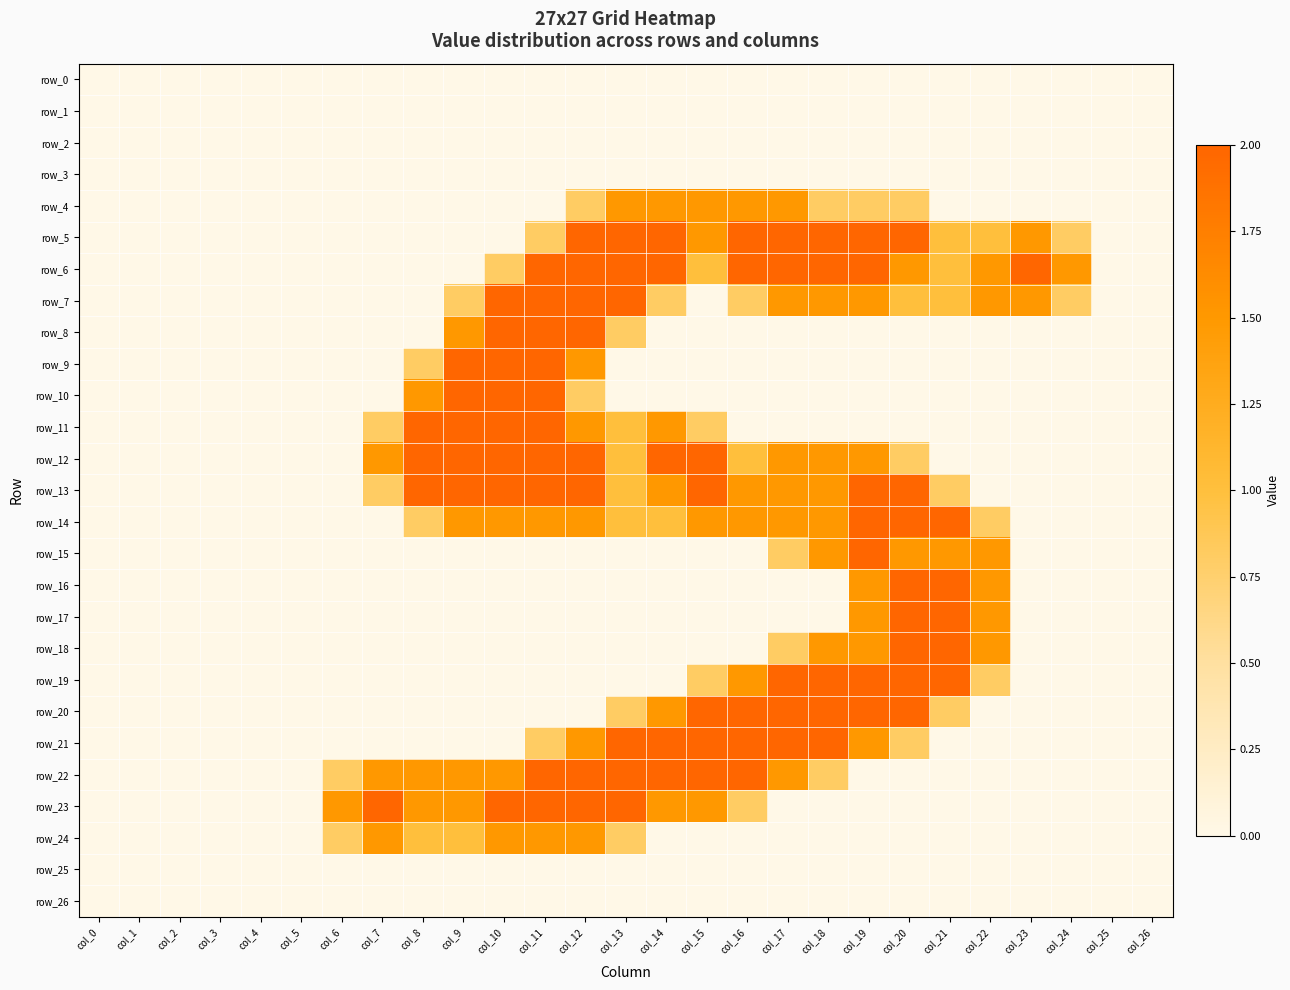

Reading right to left, list all the values displayed in this chart.

row_0: col_26=0.0	col_25=0.0	col_24=0.0	col_23=0.0	col_22=0.0	col_21=0.0	col_20=0.0	col_19=0.0	col_18=0.0	col_17=0.0	col_16=0.0	col_15=0.0	col_14=0.0	col_13=0.0	col_12=0.0	col_11=0.0	col_10=0.0	col_9=0.0	col_8=0.0	col_7=0.0	col_6=0.0	col_5=0.0	col_4=0.0	col_3=0.0	col_2=0.0	col_1=0.0	col_0=0.0
row_1: col_26=0.0	col_25=0.0	col_24=0.0	col_23=0.0	col_22=0.0	col_21=0.0	col_20=0.0	col_19=0.0	col_18=0.0	col_17=0.0	col_16=0.0	col_15=0.0	col_14=0.0	col_13=0.0	col_12=0.0	col_11=0.0	col_10=0.0	col_9=0.0	col_8=0.0	col_7=0.0	col_6=0.0	col_5=0.0	col_4=0.0	col_3=0.0	col_2=0.0	col_1=0.0	col_0=0.0
row_2: col_26=0.0	col_25=0.0	col_24=0.0	col_23=0.0	col_22=0.0	col_21=0.0	col_20=0.0	col_19=0.0	col_18=0.0	col_17=0.0	col_16=0.0	col_15=0.0	col_14=0.0	col_13=0.0	col_12=0.0	col_11=0.0	col_10=0.0	col_9=0.0	col_8=0.0	col_7=0.0	col_6=0.0	col_5=0.0	col_4=0.0	col_3=0.0	col_2=0.0	col_1=0.0	col_0=0.0
row_3: col_26=0.0	col_25=0.0	col_24=0.0	col_23=0.0	col_22=0.0	col_21=0.0	col_20=0.0	col_19=0.0	col_18=0.0	col_17=0.0	col_16=0.0	col_15=0.0	col_14=0.0	col_13=0.0	col_12=0.0	col_11=0.0	col_10=0.0	col_9=0.0	col_8=0.0	col_7=0.0	col_6=0.0	col_5=0.0	col_4=0.0	col_3=0.0	col_2=0.0	col_1=0.0	col_0=0.0
row_4: col_26=0.0	col_25=0.0	col_24=0.0	col_23=0.0	col_22=0.0	col_21=0.0	col_20=0.8	col_19=0.8	col_18=0.8	col_17=1.5	col_16=1.5	col_15=1.5	col_14=1.5	col_13=1.5	col_12=0.8	col_11=0.0	col_10=0.0	col_9=0.0	col_8=0.0	col_7=0.0	col_6=0.0	col_5=0.0	col_4=0.0	col_3=0.0	col_2=0.0	col_1=0.0	col_0=0.0
row_5: col_26=0.0	col_25=0.0	col_24=0.8	col_23=1.5	col_22=1.0	col_21=1.0	col_20=2.0	col_19=2.0	col_18=2.0	col_17=2.0	col_16=2.0	col_15=1.5	col_14=2.0	col_13=2.0	col_12=2.0	col_11=0.8	col_10=0.0	col_9=0.0	col_8=0.0	col_7=0.0	col_6=0.0	col_5=0.0	col_4=0.0	col_3=0.0	col_2=0.0	col_1=0.0	col_0=0.0
row_6: col_26=0.0	col_25=0.0	col_24=1.5	col_23=2.0	col_22=1.5	col_21=1.0	col_20=1.5	col_19=2.0	col_18=2.0	col_17=2.0	col_16=2.0	col_15=1.0	col_14=2.0	col_13=2.0	col_12=2.0	col_11=2.0	col_10=0.8	col_9=0.0	col_8=0.0	col_7=0.0	col_6=0.0	col_5=0.0	col_4=0.0	col_3=0.0	col_2=0.0	col_1=0.0	col_0=0.0
row_7: col_26=0.0	col_25=0.0	col_24=0.8	col_23=1.5	col_22=1.5	col_21=1.0	col_20=1.0	col_19=1.5	col_18=1.5	col_17=1.5	col_16=0.8	col_15=0.0	col_14=0.8	col_13=2.0	col_12=2.0	col_11=2.0	col_10=2.0	col_9=0.8	col_8=0.0	col_7=0.0	col_6=0.0	col_5=0.0	col_4=0.0	col_3=0.0	col_2=0.0	col_1=0.0	col_0=0.0
row_8: col_26=0.0	col_25=0.0	col_24=0.0	col_23=0.0	col_22=0.0	col_21=0.0	col_20=0.0	col_19=0.0	col_18=0.0	col_17=0.0	col_16=0.0	col_15=0.0	col_14=0.0	col_13=0.8	col_12=2.0	col_11=2.0	col_10=2.0	col_9=1.5	col_8=0.0	col_7=0.0	col_6=0.0	col_5=0.0	col_4=0.0	col_3=0.0	col_2=0.0	col_1=0.0	col_0=0.0
row_9: col_26=0.0	col_25=0.0	col_24=0.0	col_23=0.0	col_22=0.0	col_21=0.0	col_20=0.0	col_19=0.0	col_18=0.0	col_17=0.0	col_16=0.0	col_15=0.0	col_14=0.0	col_13=0.0	col_12=1.5	col_11=2.0	col_10=2.0	col_9=2.0	col_8=0.8	col_7=0.0	col_6=0.0	col_5=0.0	col_4=0.0	col_3=0.0	col_2=0.0	col_1=0.0	col_0=0.0
row_10: col_26=0.0	col_25=0.0	col_24=0.0	col_23=0.0	col_22=0.0	col_21=0.0	col_20=0.0	col_19=0.0	col_18=0.0	col_17=0.0	col_16=0.0	col_15=0.0	col_14=0.0	col_13=0.0	col_12=0.8	col_11=2.0	col_10=2.0	col_9=2.0	col_8=1.5	col_7=0.0	col_6=0.0	col_5=0.0	col_4=0.0	col_3=0.0	col_2=0.0	col_1=0.0	col_0=0.0
row_11: col_26=0.0	col_25=0.0	col_24=0.0	col_23=0.0	col_22=0.0	col_21=0.0	col_20=0.0	col_19=0.0	col_18=0.0	col_17=0.0	col_16=0.0	col_15=0.8	col_14=1.5	col_13=1.0	col_12=1.5	col_11=2.0	col_10=2.0	col_9=2.0	col_8=2.0	col_7=0.8	col_6=0.0	col_5=0.0	col_4=0.0	col_3=0.0	col_2=0.0	col_1=0.0	col_0=0.0
row_12: col_26=0.0	col_25=0.0	col_24=0.0	col_23=0.0	col_22=0.0	col_21=0.0	col_20=0.8	col_19=1.5	col_18=1.5	col_17=1.5	col_16=1.0	col_15=2.0	col_14=2.0	col_13=1.0	col_12=2.0	col_11=2.0	col_10=2.0	col_9=2.0	col_8=2.0	col_7=1.5	col_6=0.0	col_5=0.0	col_4=0.0	col_3=0.0	col_2=0.0	col_1=0.0	col_0=0.0
row_13: col_26=0.0	col_25=0.0	col_24=0.0	col_23=0.0	col_22=0.0	col_21=0.8	col_20=2.0	col_19=2.0	col_18=1.5	col_17=1.5	col_16=1.5	col_15=2.0	col_14=1.5	col_13=1.0	col_12=2.0	col_11=2.0	col_10=2.0	col_9=2.0	col_8=2.0	col_7=0.8	col_6=0.0	col_5=0.0	col_4=0.0	col_3=0.0	col_2=0.0	col_1=0.0	col_0=0.0
row_14: col_26=0.0	col_25=0.0	col_24=0.0	col_23=0.0	col_22=0.8	col_21=2.0	col_20=2.0	col_19=2.0	col_18=1.5	col_17=1.5	col_16=1.5	col_15=1.5	col_14=1.0	col_13=1.0	col_12=1.5	col_11=1.5	col_10=1.5	col_9=1.5	col_8=0.8	col_7=0.0	col_6=0.0	col_5=0.0	col_4=0.0	col_3=0.0	col_2=0.0	col_1=0.0	col_0=0.0
row_15: col_26=0.0	col_25=0.0	col_24=0.0	col_23=0.0	col_22=1.5	col_21=1.5	col_20=1.5	col_19=2.0	col_18=1.5	col_17=0.8	col_16=0.0	col_15=0.0	col_14=0.0	col_13=0.0	col_12=0.0	col_11=0.0	col_10=0.0	col_9=0.0	col_8=0.0	col_7=0.0	col_6=0.0	col_5=0.0	col_4=0.0	col_3=0.0	col_2=0.0	col_1=0.0	col_0=0.0
row_16: col_26=0.0	col_25=0.0	col_24=0.0	col_23=0.0	col_22=1.5	col_21=2.0	col_20=2.0	col_19=1.5	col_18=0.0	col_17=0.0	col_16=0.0	col_15=0.0	col_14=0.0	col_13=0.0	col_12=0.0	col_11=0.0	col_10=0.0	col_9=0.0	col_8=0.0	col_7=0.0	col_6=0.0	col_5=0.0	col_4=0.0	col_3=0.0	col_2=0.0	col_1=0.0	col_0=0.0
row_17: col_26=0.0	col_25=0.0	col_24=0.0	col_23=0.0	col_22=1.5	col_21=2.0	col_20=2.0	col_19=1.5	col_18=0.0	col_17=0.0	col_16=0.0	col_15=0.0	col_14=0.0	col_13=0.0	col_12=0.0	col_11=0.0	col_10=0.0	col_9=0.0	col_8=0.0	col_7=0.0	col_6=0.0	col_5=0.0	col_4=0.0	col_3=0.0	col_2=0.0	col_1=0.0	col_0=0.0
row_18: col_26=0.0	col_25=0.0	col_24=0.0	col_23=0.0	col_22=1.5	col_21=2.0	col_20=2.0	col_19=1.5	col_18=1.5	col_17=0.8	col_16=0.0	col_15=0.0	col_14=0.0	col_13=0.0	col_12=0.0	col_11=0.0	col_10=0.0	col_9=0.0	col_8=0.0	col_7=0.0	col_6=0.0	col_5=0.0	col_4=0.0	col_3=0.0	col_2=0.0	col_1=0.0	col_0=0.0
row_19: col_26=0.0	col_25=0.0	col_24=0.0	col_23=0.0	col_22=0.8	col_21=2.0	col_20=2.0	col_19=2.0	col_18=2.0	col_17=2.0	col_16=1.5	col_15=0.8	col_14=0.0	col_13=0.0	col_12=0.0	col_11=0.0	col_10=0.0	col_9=0.0	col_8=0.0	col_7=0.0	col_6=0.0	col_5=0.0	col_4=0.0	col_3=0.0	col_2=0.0	col_1=0.0	col_0=0.0
row_20: col_26=0.0	col_25=0.0	col_24=0.0	col_23=0.0	col_22=0.0	col_21=0.8	col_20=2.0	col_19=2.0	col_18=2.0	col_17=2.0	col_16=2.0	col_15=2.0	col_14=1.5	col_13=0.8	col_12=0.0	col_11=0.0	col_10=0.0	col_9=0.0	col_8=0.0	col_7=0.0	col_6=0.0	col_5=0.0	col_4=0.0	col_3=0.0	col_2=0.0	col_1=0.0	col_0=0.0
row_21: col_26=0.0	col_25=0.0	col_24=0.0	col_23=0.0	col_22=0.0	col_21=0.0	col_20=0.8	col_19=1.5	col_18=2.0	col_17=2.0	col_16=2.0	col_15=2.0	col_14=2.0	col_13=2.0	col_12=1.5	col_11=0.8	col_10=0.0	col_9=0.0	col_8=0.0	col_7=0.0	col_6=0.0	col_5=0.0	col_4=0.0	col_3=0.0	col_2=0.0	col_1=0.0	col_0=0.0
row_22: col_26=0.0	col_25=0.0	col_24=0.0	col_23=0.0	col_22=0.0	col_21=0.0	col_20=0.0	col_19=0.0	col_18=0.8	col_17=1.5	col_16=2.0	col_15=2.0	col_14=2.0	col_13=2.0	col_12=2.0	col_11=2.0	col_10=1.5	col_9=1.5	col_8=1.5	col_7=1.5	col_6=0.8	col_5=0.0	col_4=0.0	col_3=0.0	col_2=0.0	col_1=0.0	col_0=0.0
row_23: col_26=0.0	col_25=0.0	col_24=0.0	col_23=0.0	col_22=0.0	col_21=0.0	col_20=0.0	col_19=0.0	col_18=0.0	col_17=0.0	col_16=0.8	col_15=1.5	col_14=1.5	col_13=2.0	col_12=2.0	col_11=2.0	col_10=2.0	col_9=1.5	col_8=1.5	col_7=2.0	col_6=1.5	col_5=0.0	col_4=0.0	col_3=0.0	col_2=0.0	col_1=0.0	col_0=0.0
row_24: col_26=0.0	col_25=0.0	col_24=0.0	col_23=0.0	col_22=0.0	col_21=0.0	col_20=0.0	col_19=0.0	col_18=0.0	col_17=0.0	col_16=0.0	col_15=0.0	col_14=0.0	col_13=0.8	col_12=1.5	col_11=1.5	col_10=1.5	col_9=1.0	col_8=1.0	col_7=1.5	col_6=0.8	col_5=0.0	col_4=0.0	col_3=0.0	col_2=0.0	col_1=0.0	col_0=0.0
row_25: col_26=0.0	col_25=0.0	col_24=0.0	col_23=0.0	col_22=0.0	col_21=0.0	col_20=0.0	col_19=0.0	col_18=0.0	col_17=0.0	col_16=0.0	col_15=0.0	col_14=0.0	col_13=0.0	col_12=0.0	col_11=0.0	col_10=0.0	col_9=0.0	col_8=0.0	col_7=0.0	col_6=0.0	col_5=0.0	col_4=0.0	col_3=0.0	col_2=0.0	col_1=0.0	col_0=0.0
row_26: col_26=0.0	col_25=0.0	col_24=0.0	col_23=0.0	col_22=0.0	col_21=0.0	col_20=0.0	col_19=0.0	col_18=0.0	col_17=0.0	col_16=0.0	col_15=0.0	col_14=0.0	col_13=0.0	col_12=0.0	col_11=0.0	col_10=0.0	col_9=0.0	col_8=0.0	col_7=0.0	col_6=0.0	col_5=0.0	col_4=0.0	col_3=0.0	col_2=0.0	col_1=0.0	col_0=0.0